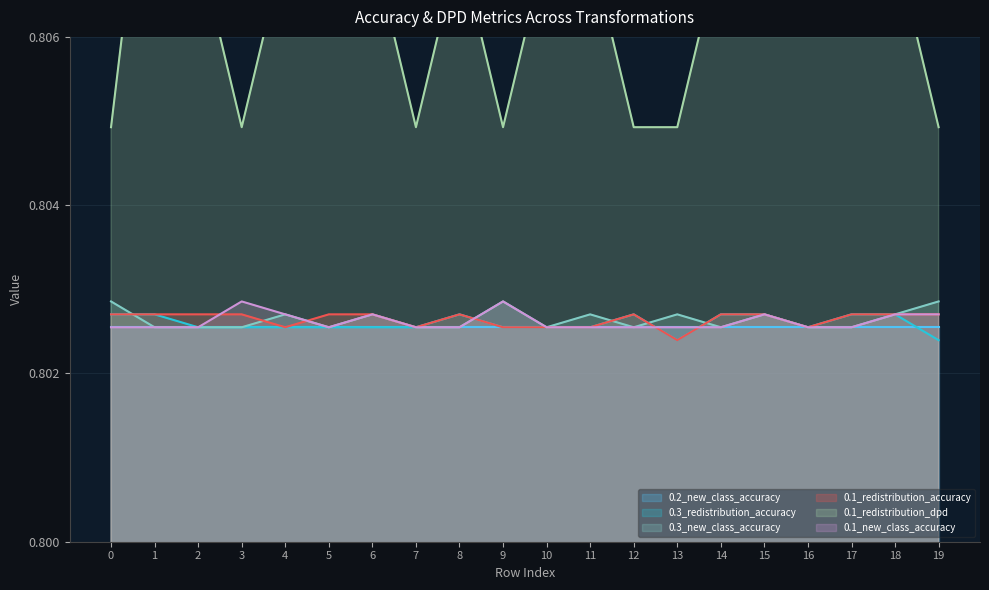

Does the chart have visible grid lines?

Yes